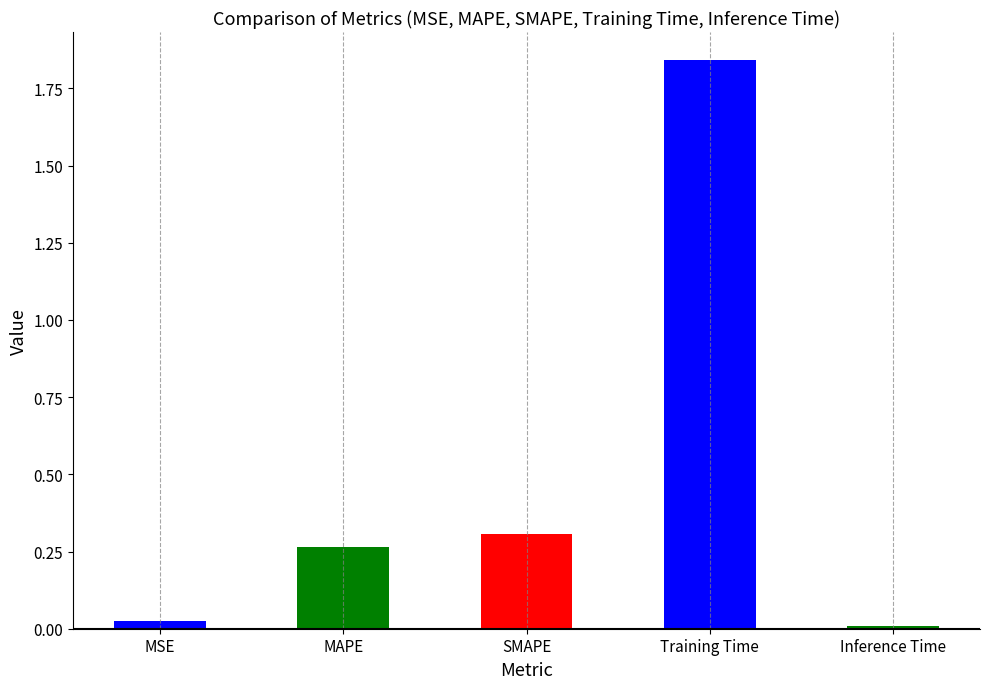

What is the difference between the maximum and second lowest values?

1.8